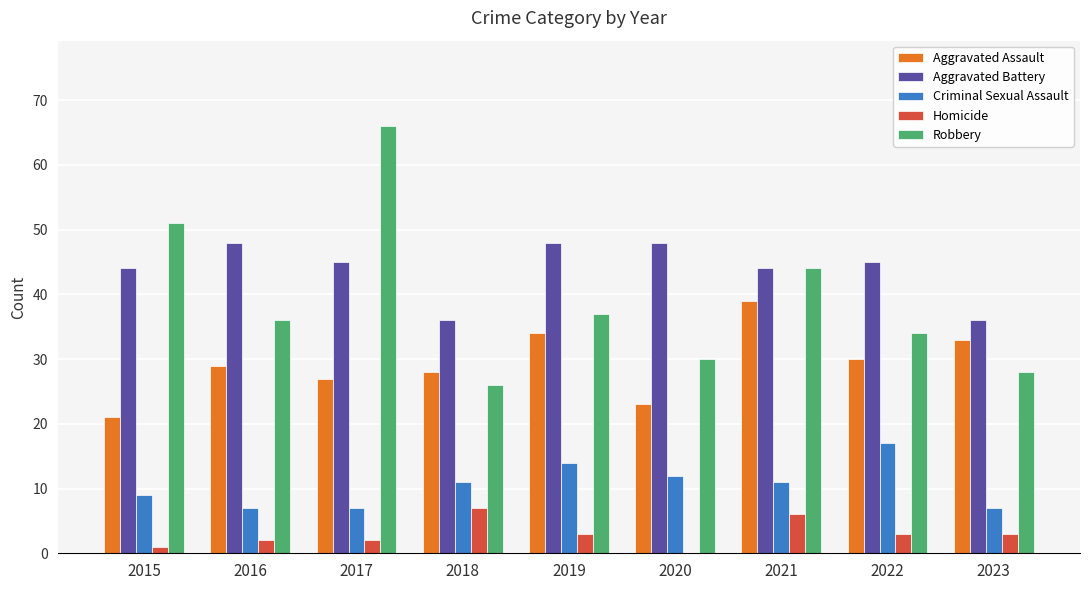

How many categories are shown in the chart?

9